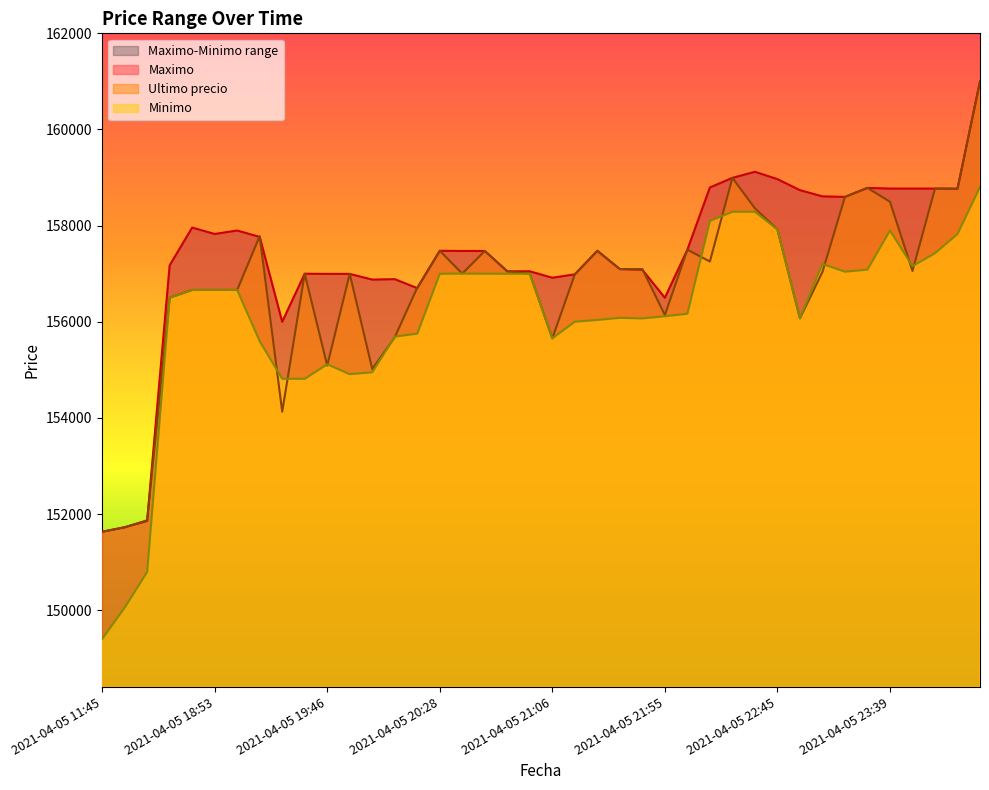

What is the label of the 22nd point from the right?

2021-04-05 20:52